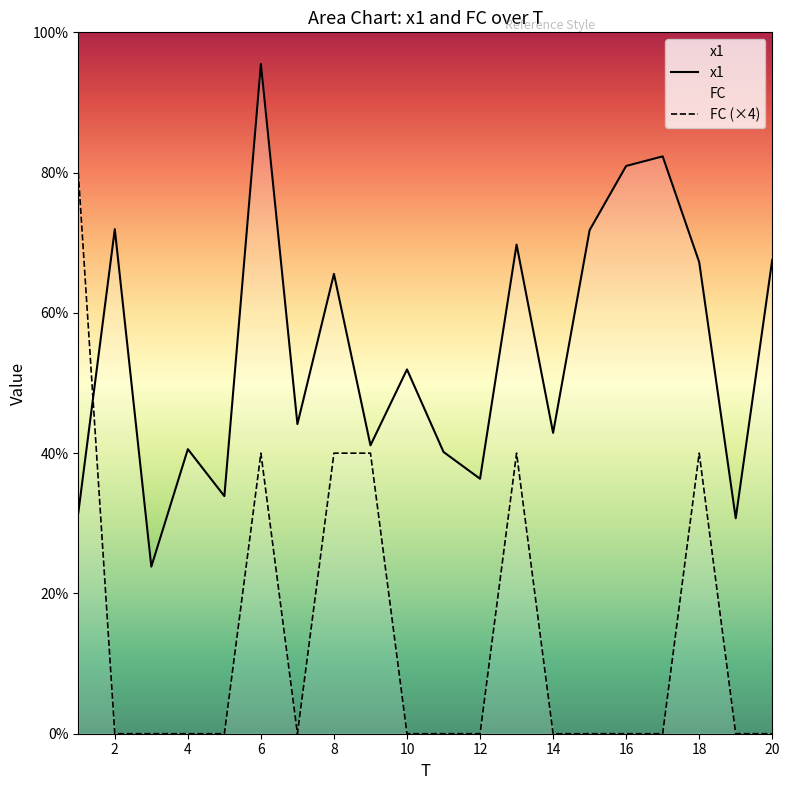

Reading left to right, what are all the values shown in this chart?

x1: 3.1	7.2	2.4	4.1	3.4	9.5	4.4	6.6	4.1	5.2	4.0	3.6	7.0	4.3	7.2	8.1	8.2	6.7	3.1	6.8
FC (×4): 8.0	0.0	0.0	0.0	0.0	4.0	0.0	4.0	4.0	0.0	0.0	0.0	4.0	0.0	0.0	0.0	0.0	4.0	0.0	0.0